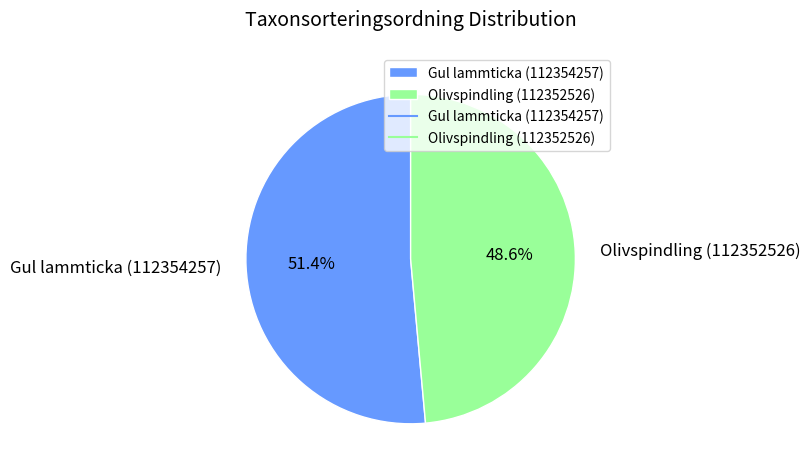

Combined, what portion of the pie is Gul lammticka (112354257) and Olivspindling (112352526)?

100.0%